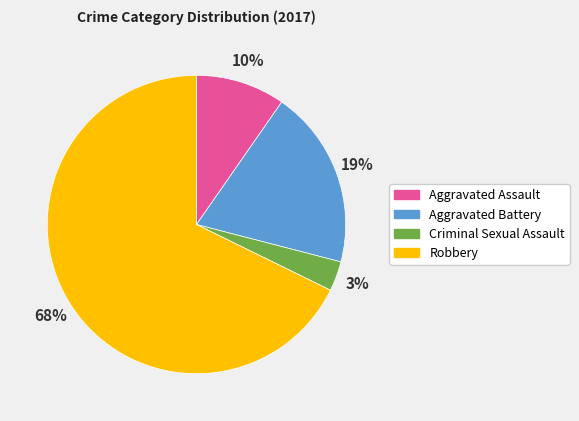

Is Aggravated Battery the majority of the pie?

No